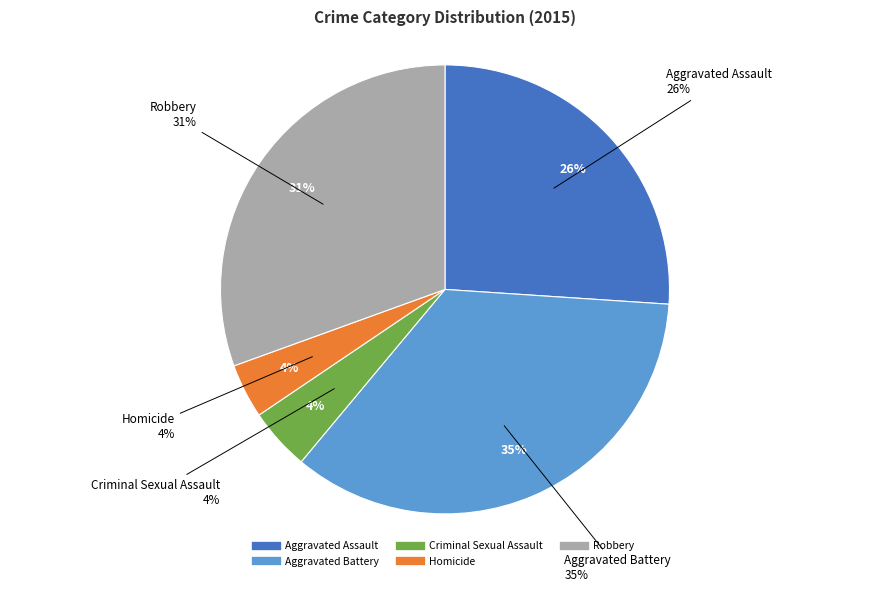

How many segments does this pie chart have?

5